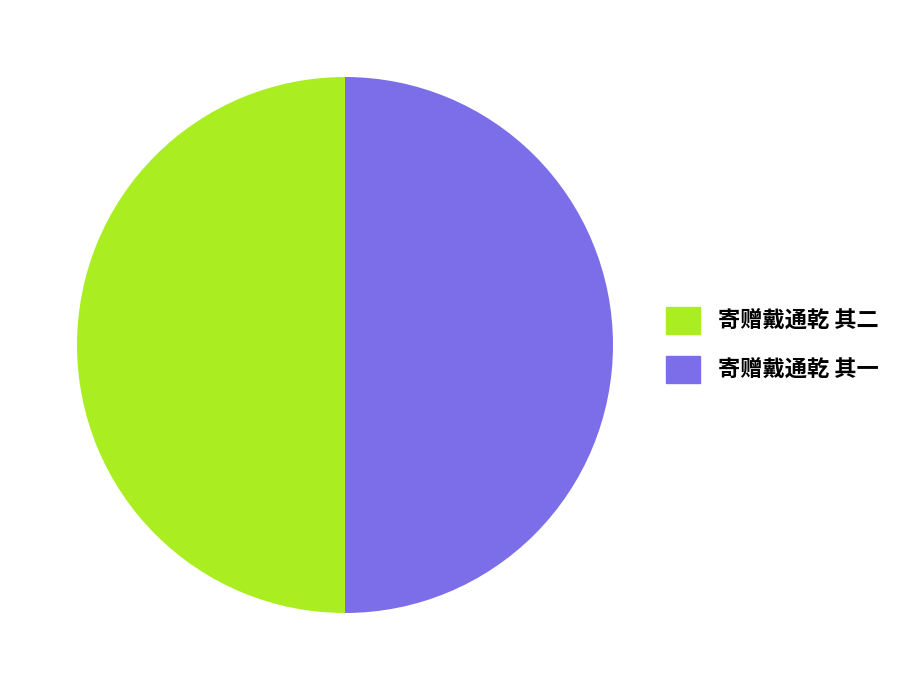

Is the sum of 寄赠戴通乾 其一 and 寄赠戴通乾 其二 greater than half?

Yes